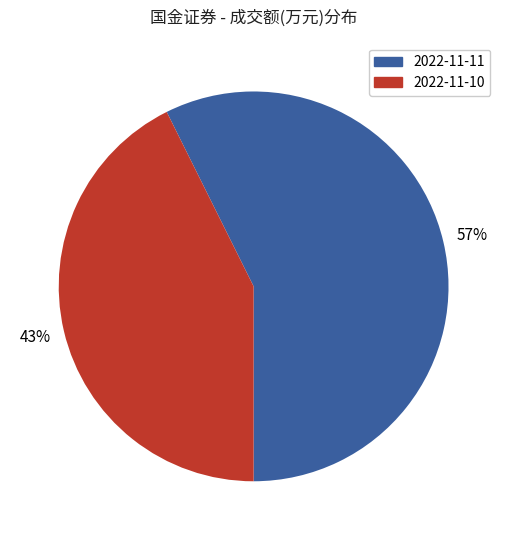

To the nearest percent, what is the combined percentage of 2022-11-11 and 2022-11-10?

100%